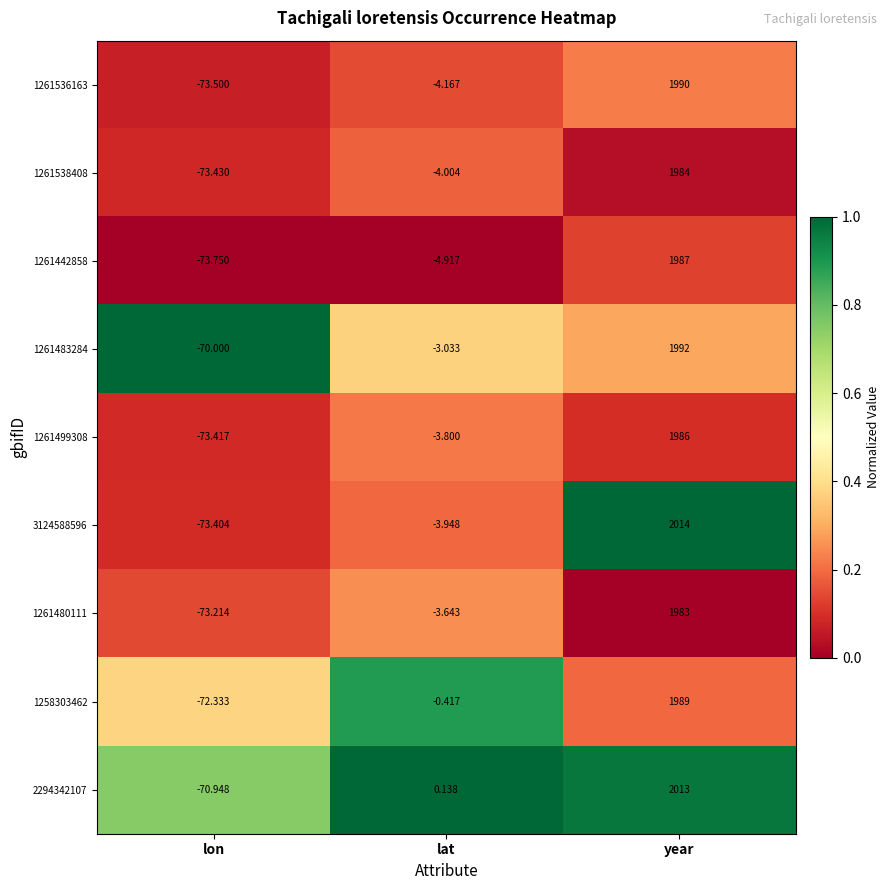

List the labels in order of 1261538408 value, smallest first.

lon, lat, year